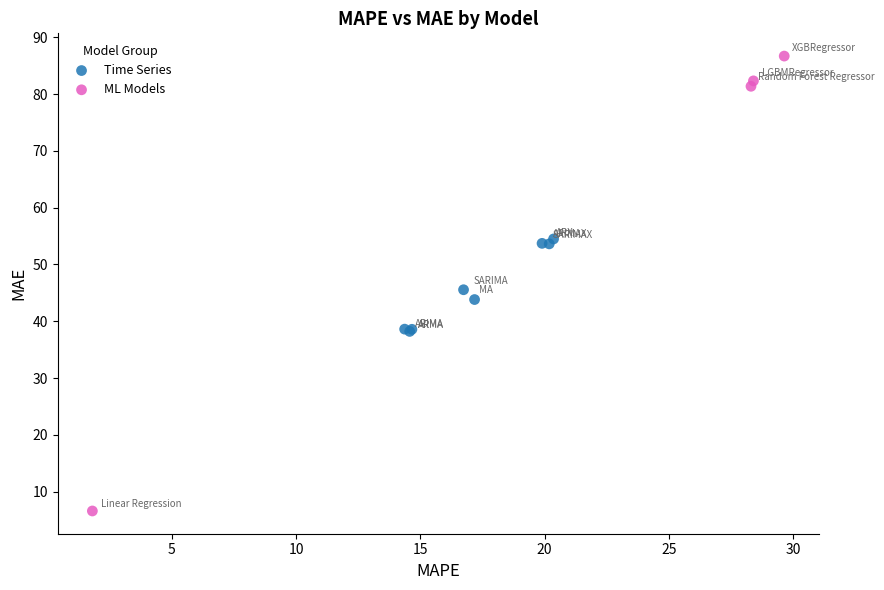

Which series reaches the maximum Y coordinate?

ML Models